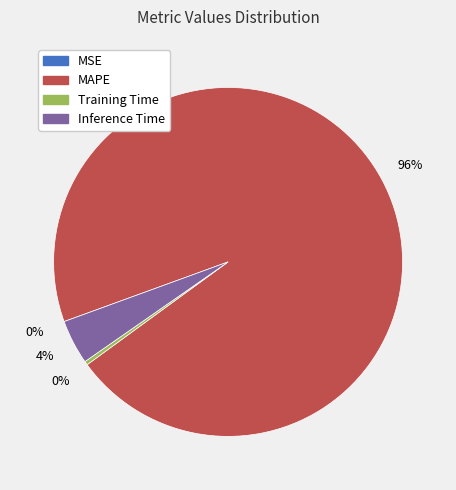

Is it true that MAPE is 96% of the pie?

True